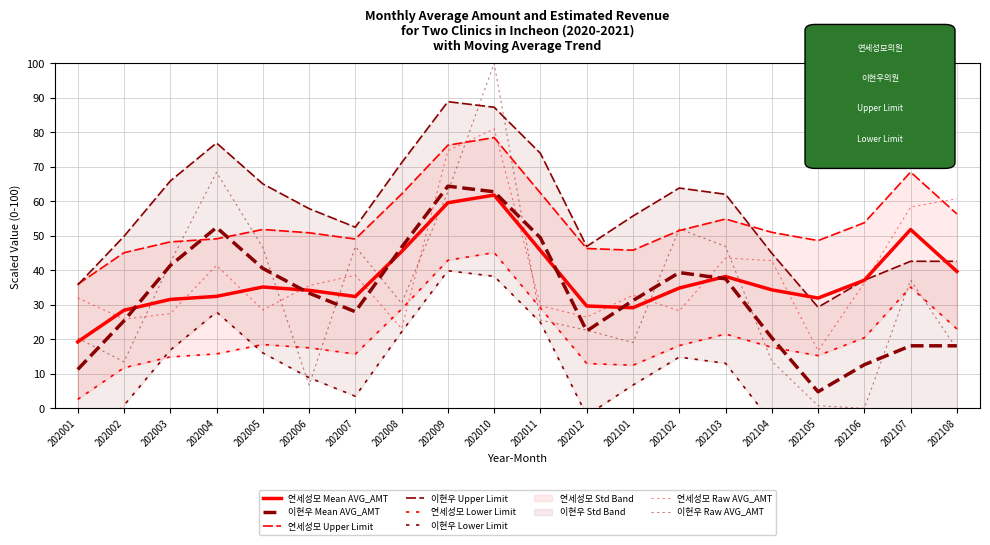

Which category has the lowest value across all series?

202106